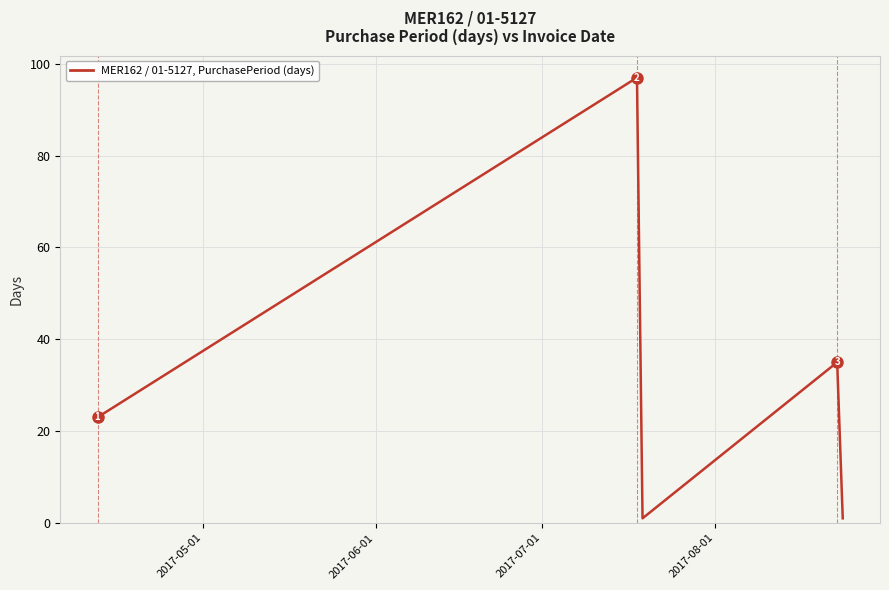

How many interior local valleys (lower than both neighbors) does the data have?

1